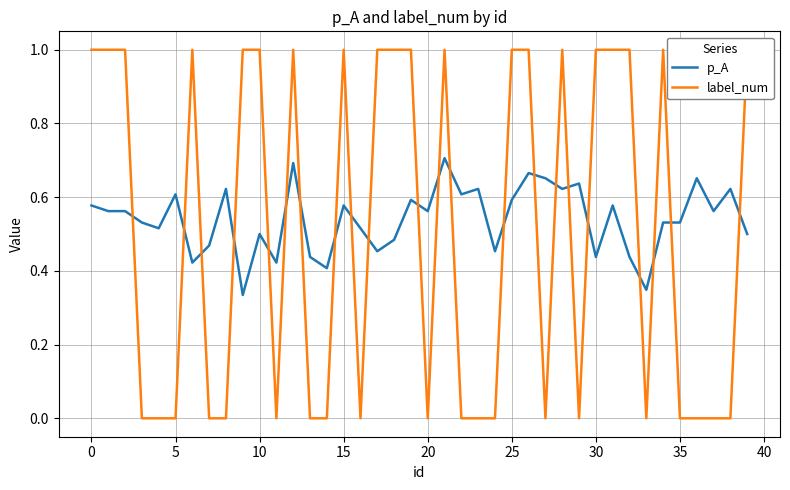

What is the average value of the label_num series?

0.5